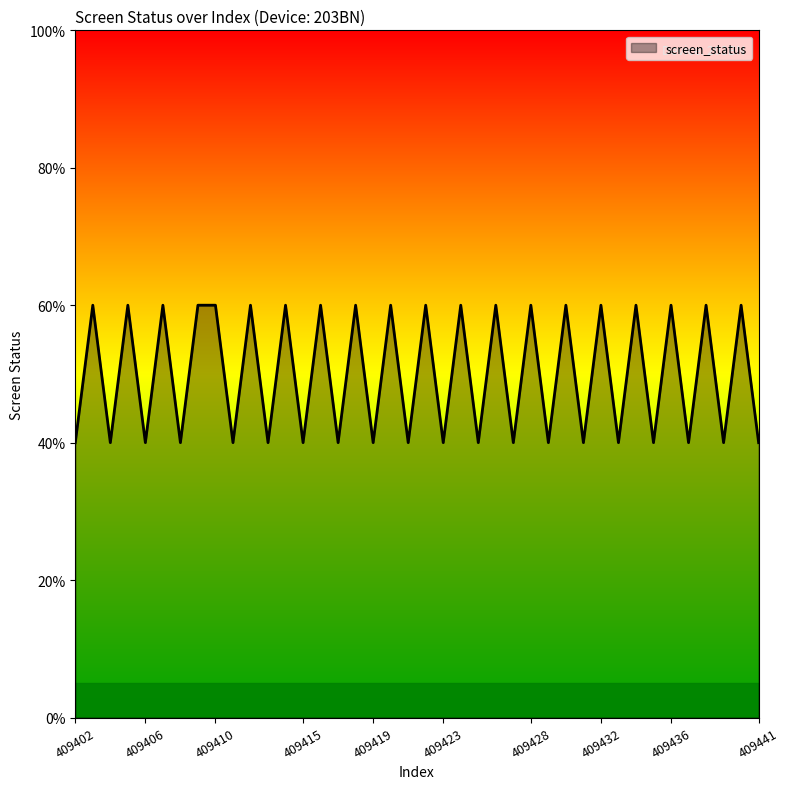

Reading left to right, extract all data points from this chart.

409402=2	409403=3	409404=2	409405=3	409406=2	409407=3	409408=2	409409=3	409410=3	409411=2	409412=3	409413=2	409414=3	409415=2	409416=3	409417=2	409418=3	409419=2	409420=3	409421=2	409422=3	409423=2	409424=3	409425=2	409426=3	409427=2	409428=3	409429=2	409430=3	409431=2	409432=3	409433=2	409434=3	409435=2	409436=3	409437=2	409438=3	409439=2	409440=3	409441=2